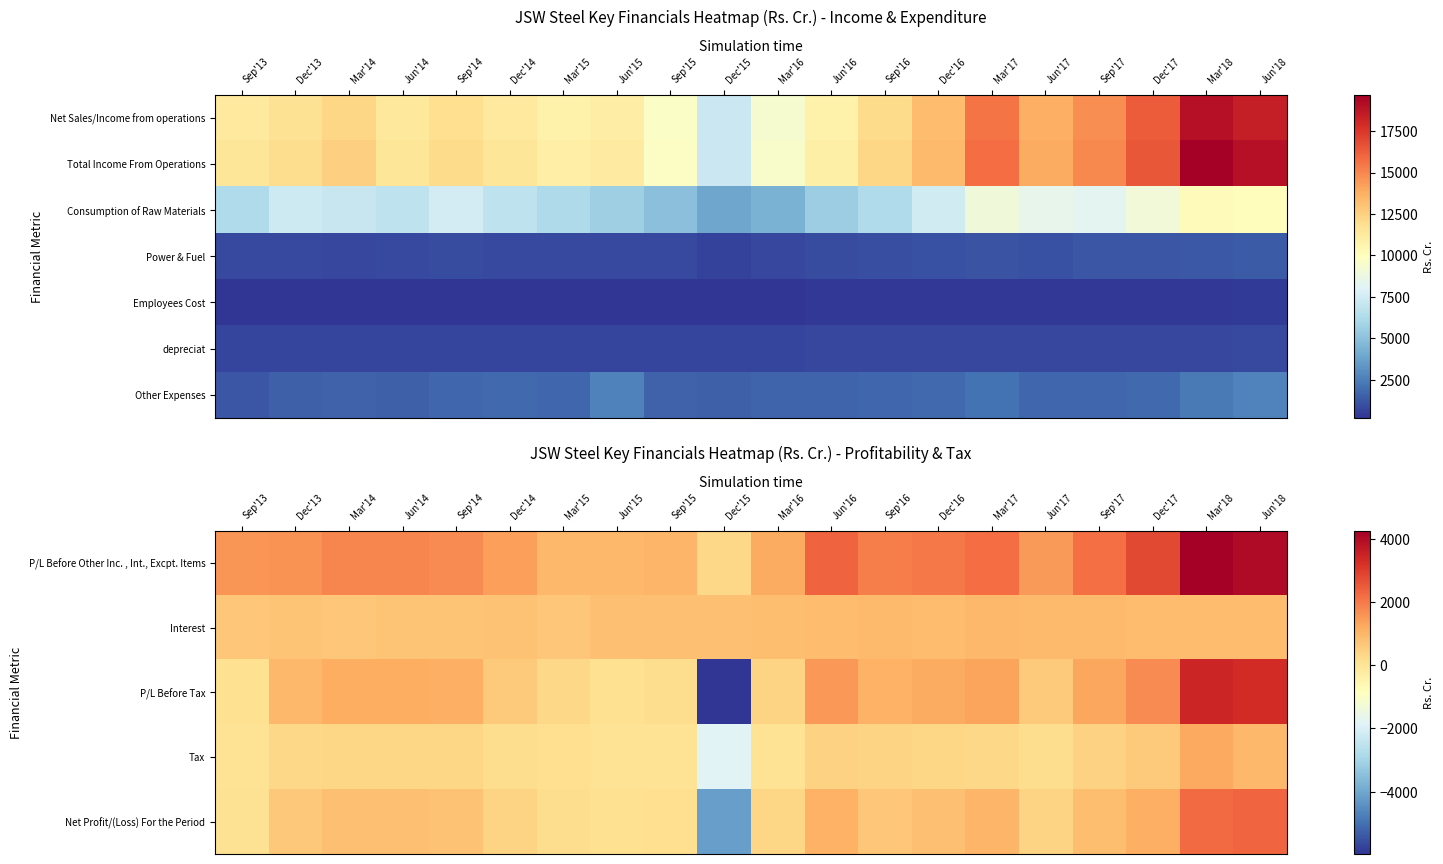

Is the value of Net Profit/(Loss) For the Period at Jun'14 greater than the value of Interest at Mar'18?

No